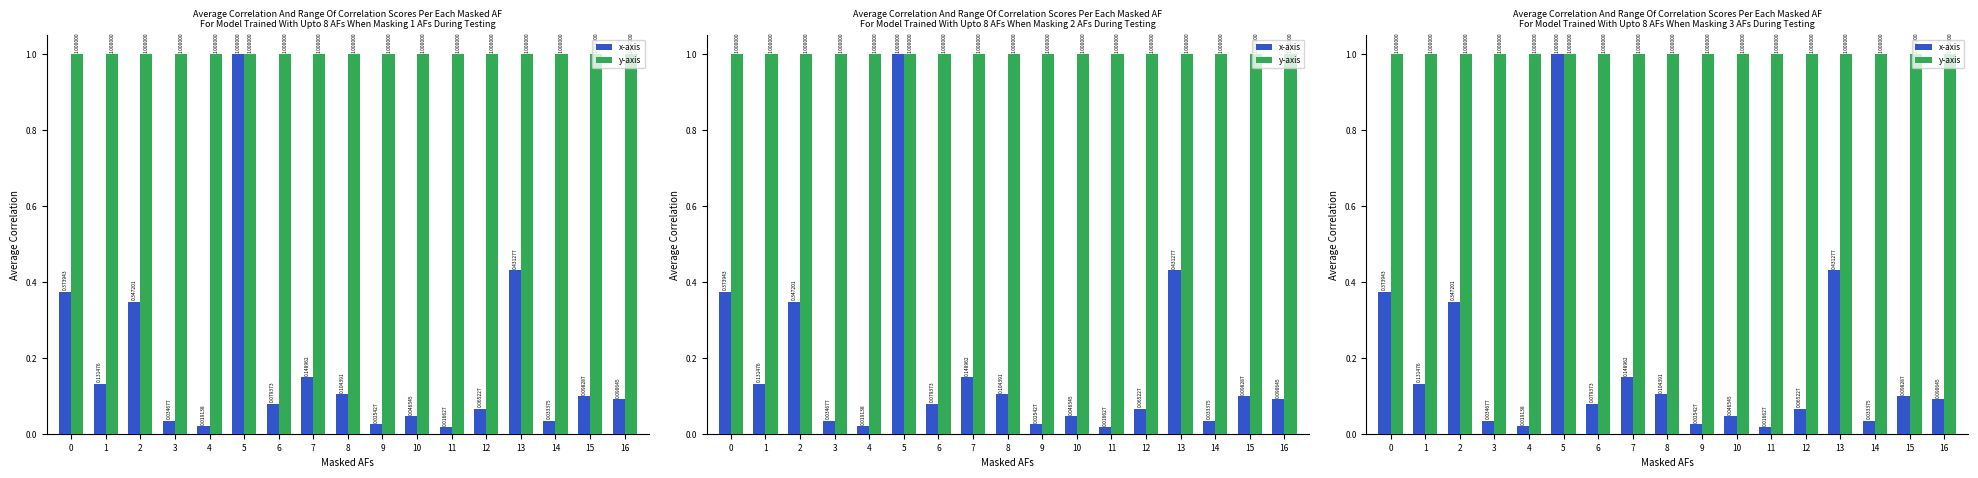

Read the y-axis value at 5.

1.0